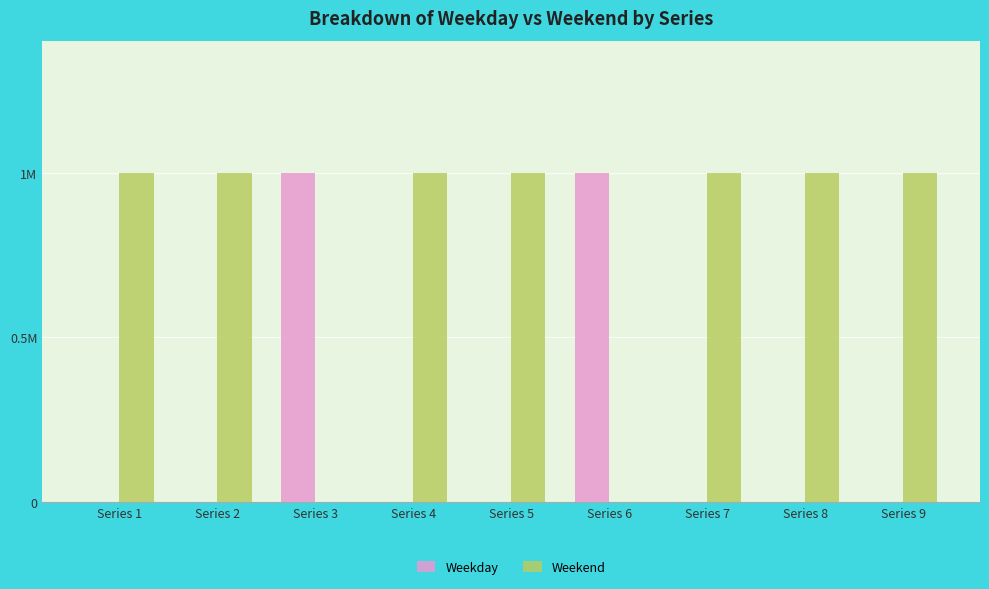

What are all the series names shown in the legend?

Weekday, Weekend